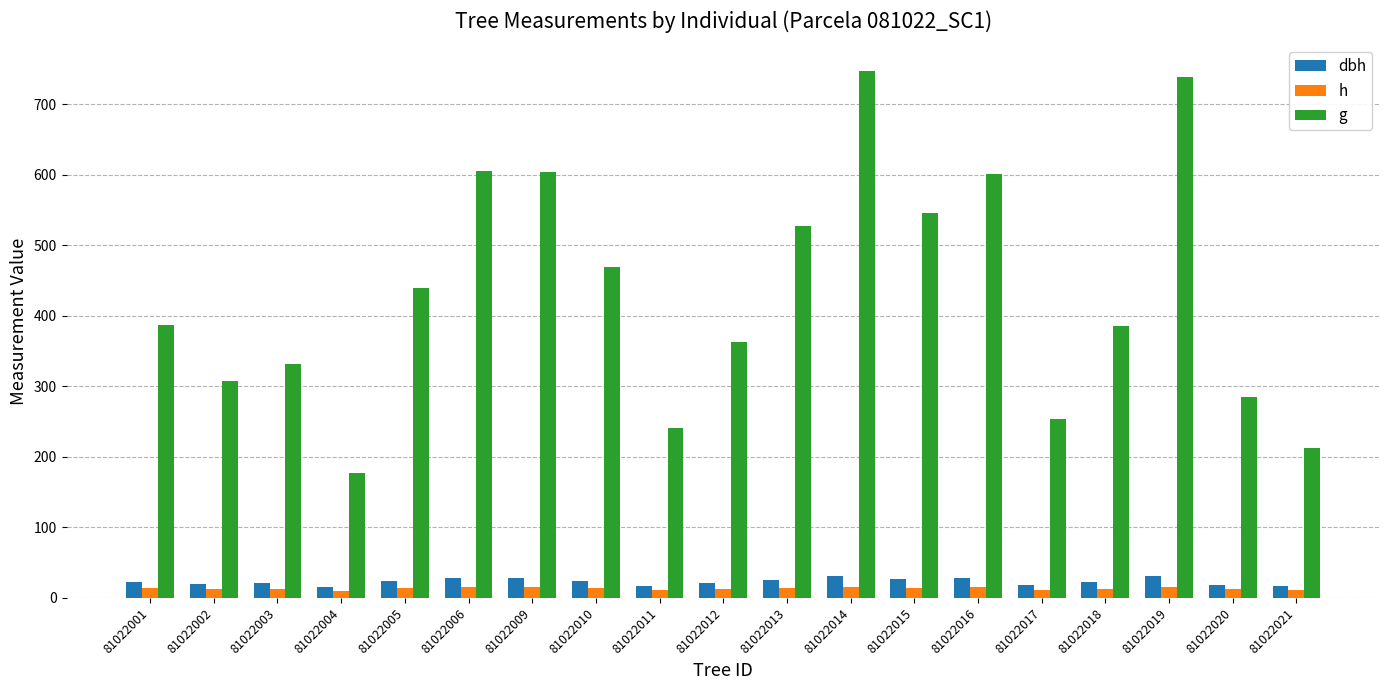

What is the difference between the second highest and minimum values in the g series?

561.5